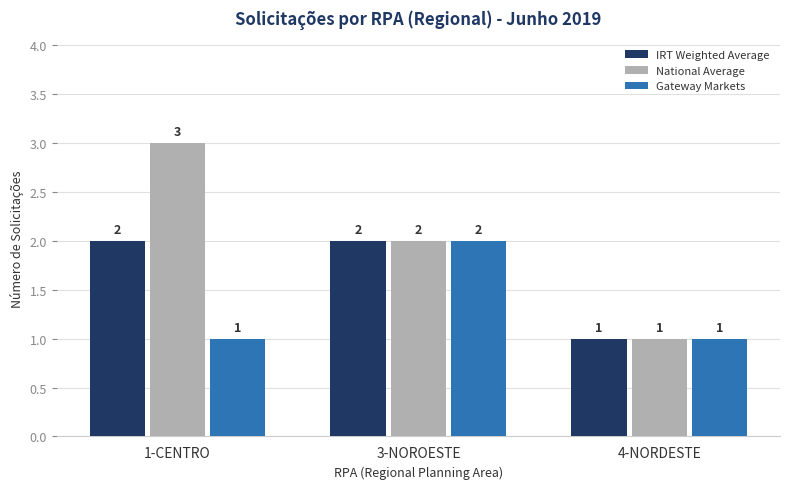

List the series in order of their overall mean, lowest first.

Gateway Markets, IRT Weighted Average, National Average